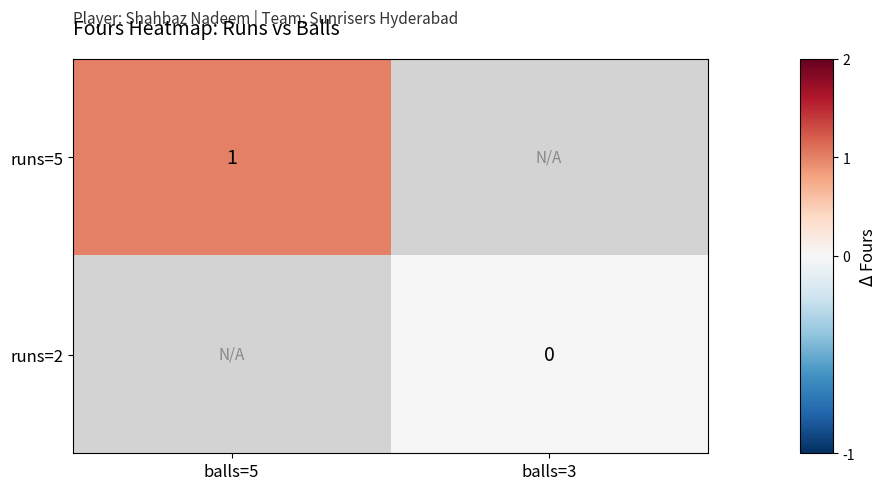

Is the value of runs=2 at balls=3 greater than the value of runs=5 at balls=5?

No